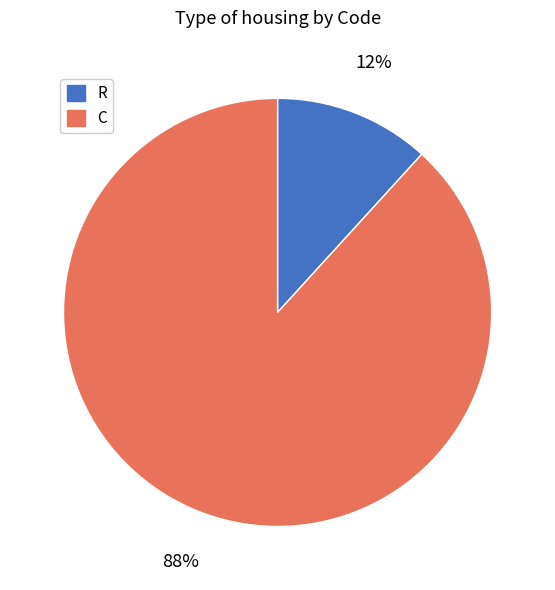

To the nearest percent, what is the average slice percentage?

50%